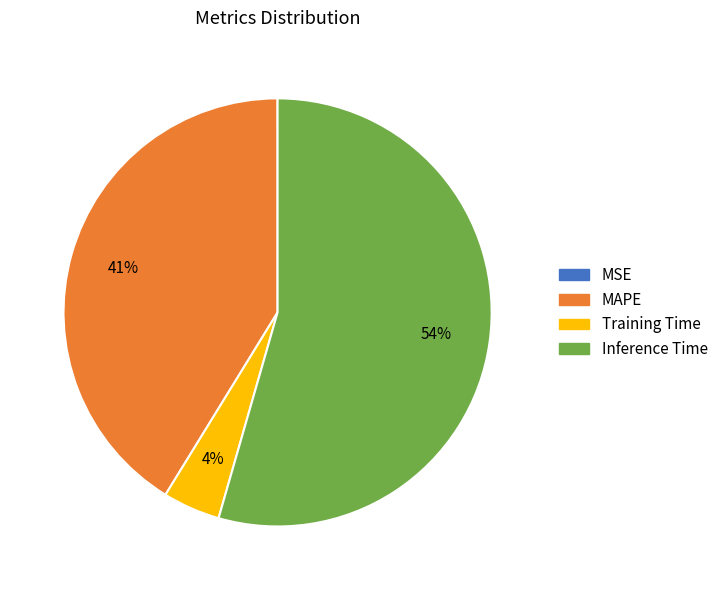

Is there a majority slice in this chart?

Yes